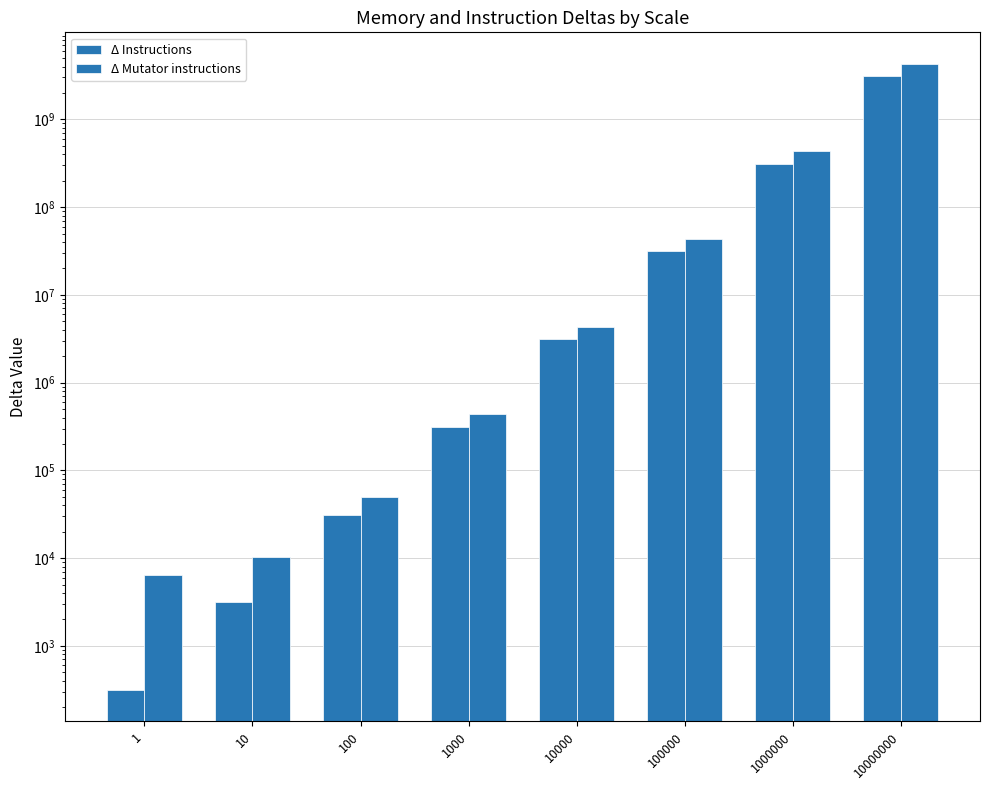

How many distinct data groups are displayed?

2